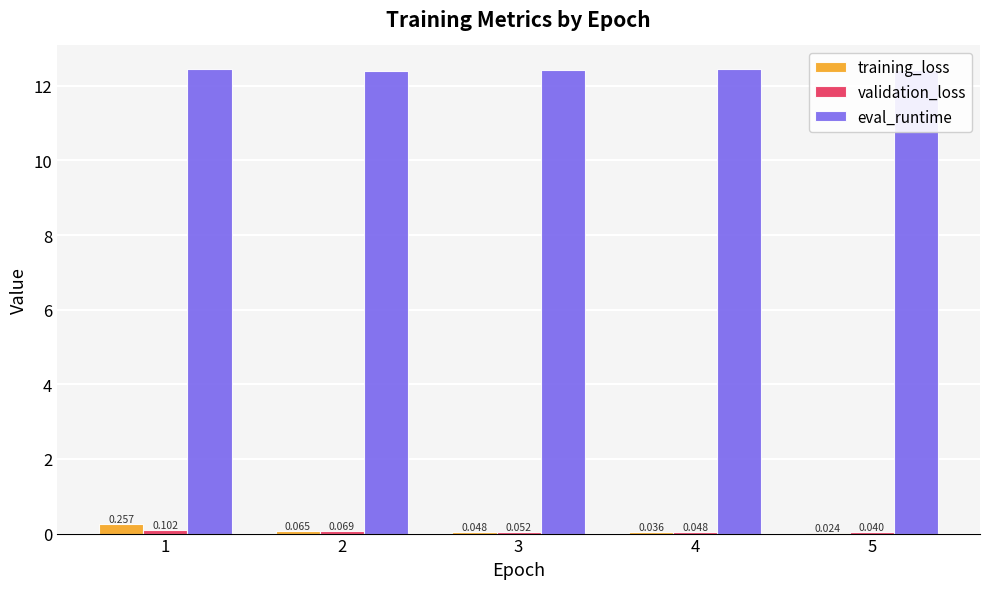

Is the value of training_loss at 4 greater than the value of eval_runtime at 3?

No